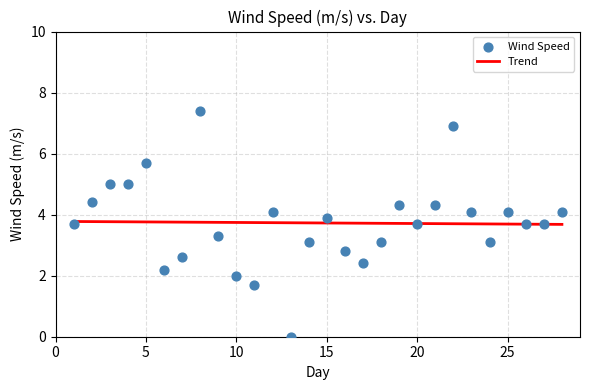

What is the range of Y values (max minus min)?

7.4